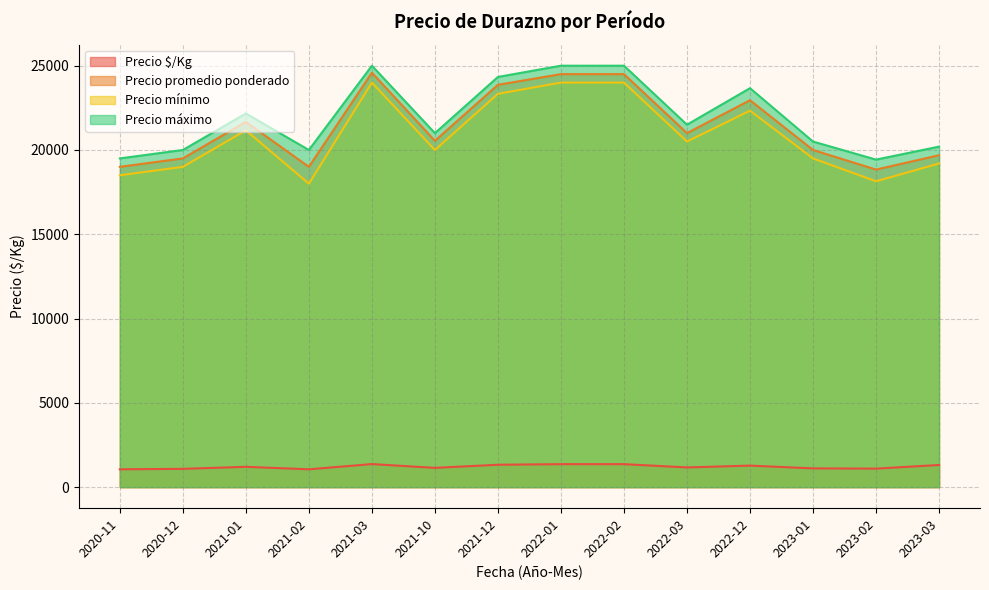

Which has a higher value, 2022-03 or 2020-11?

2022-03